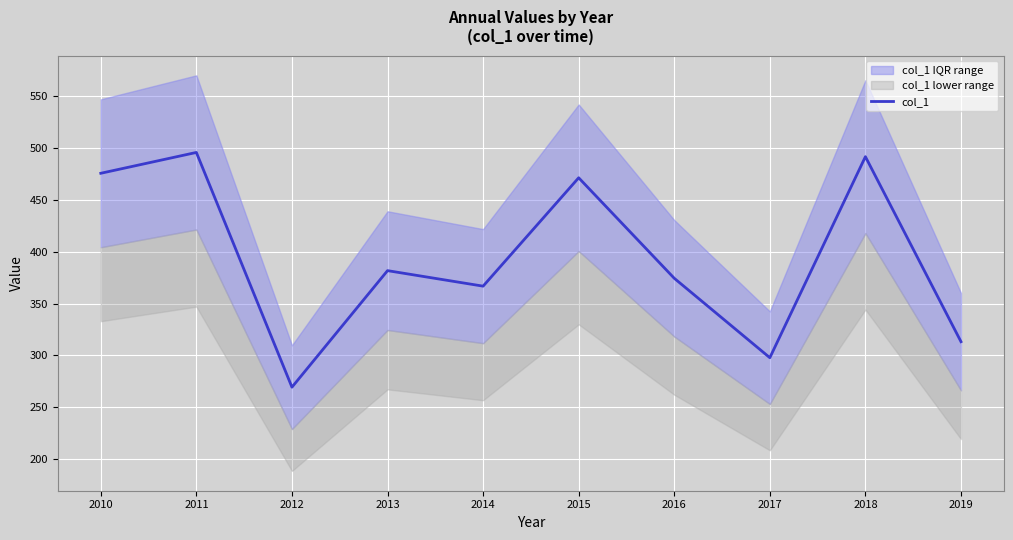

The value at 2011 is 495.8. True or false?

True